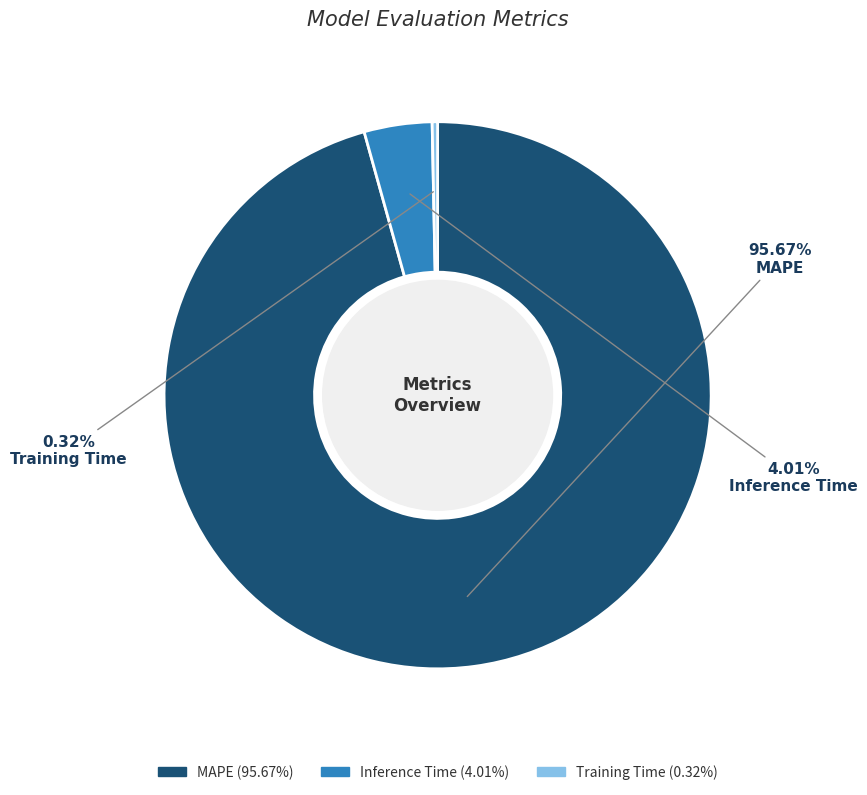

To the nearest percent, what is the difference between the largest and smallest slice percentages?

95%